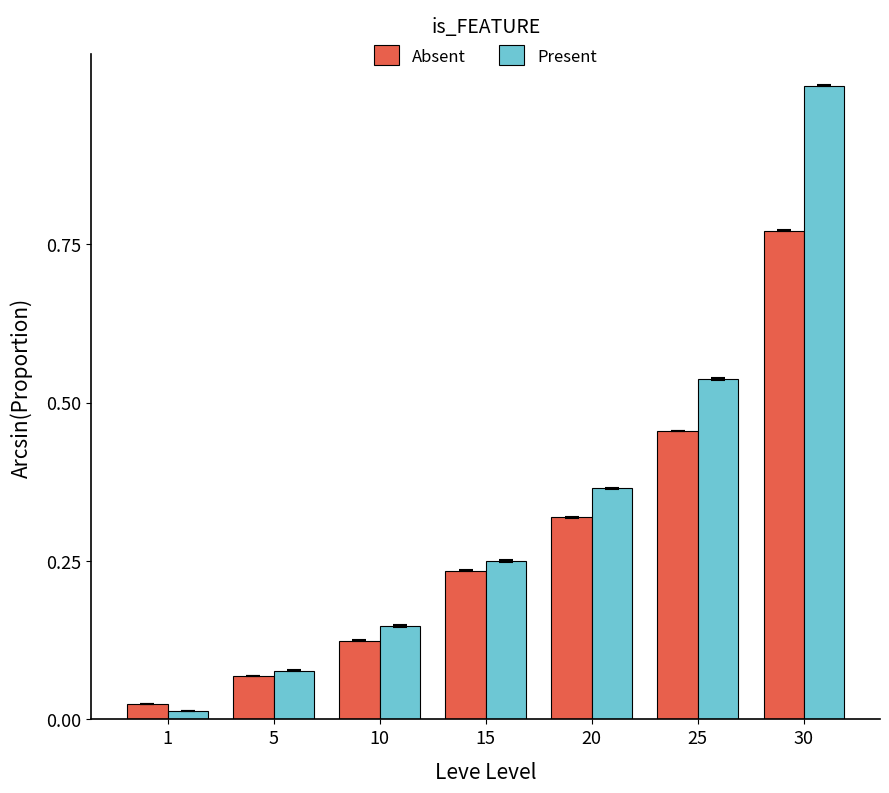

Which series has the largest range (max minus min)?

Present